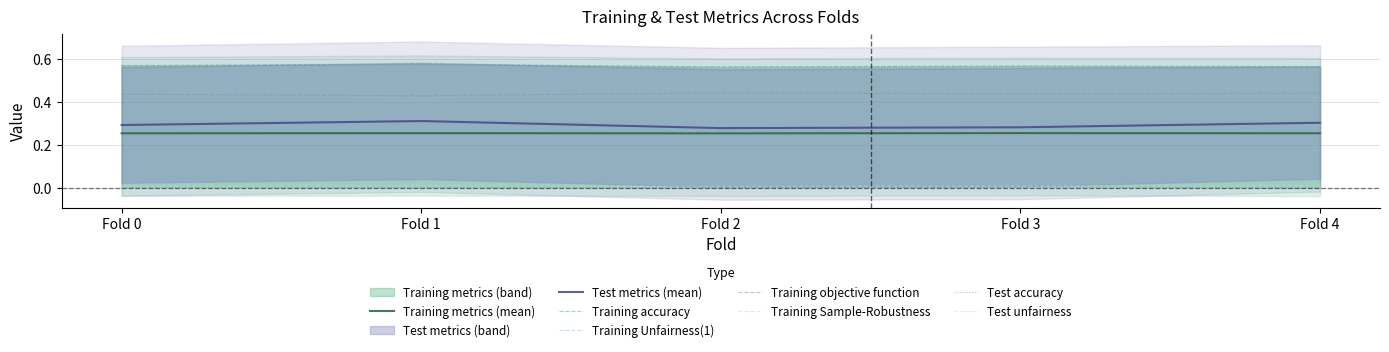

True or false: Training objective function and Training Unfairness(1) cross at least once.

False